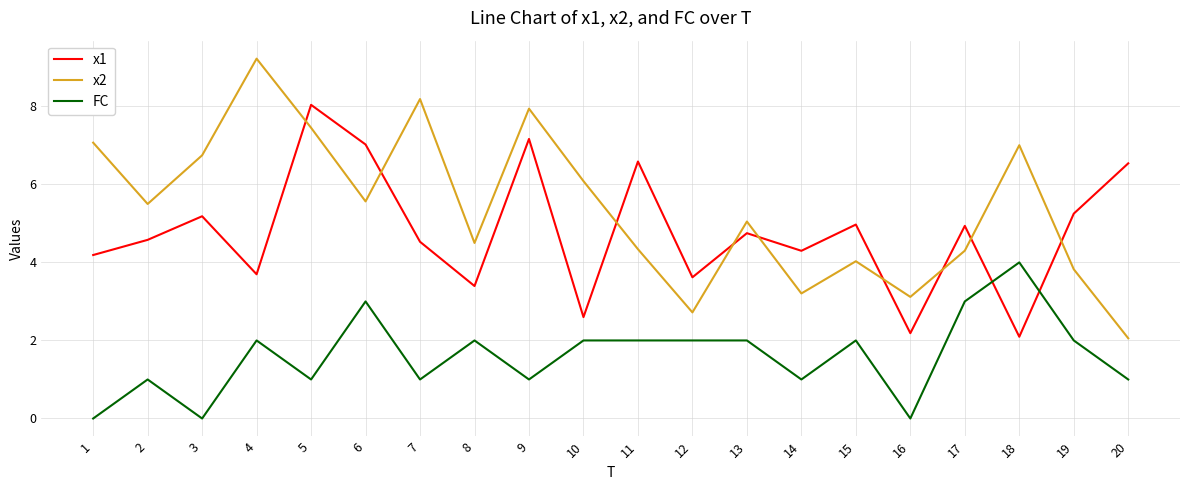

True or false: FC and x2 cross at least once.

False